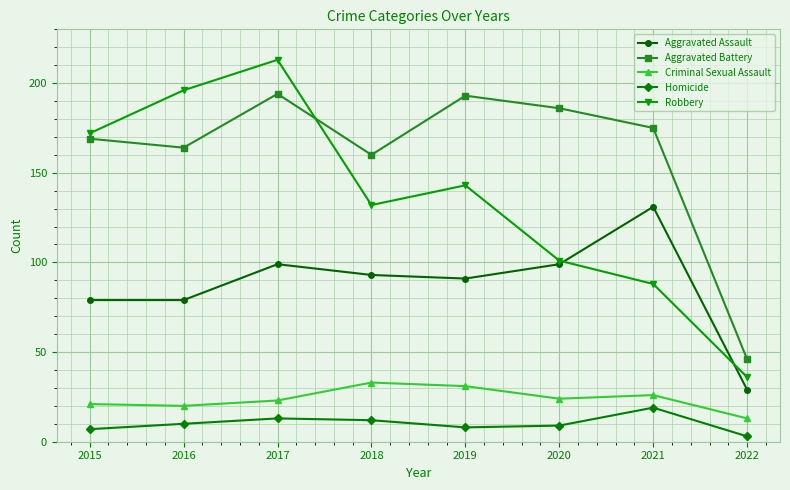

At which label does Aggravated Battery first exceed 175?

2017